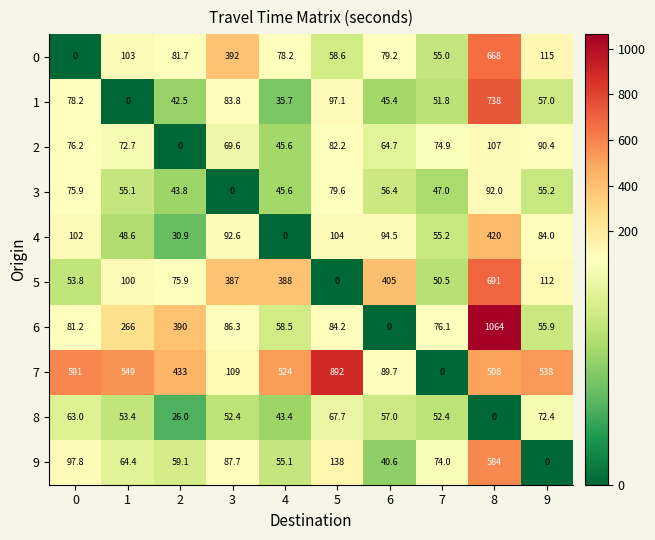

The 5 series shows 84.7 at 0. True or false?

False